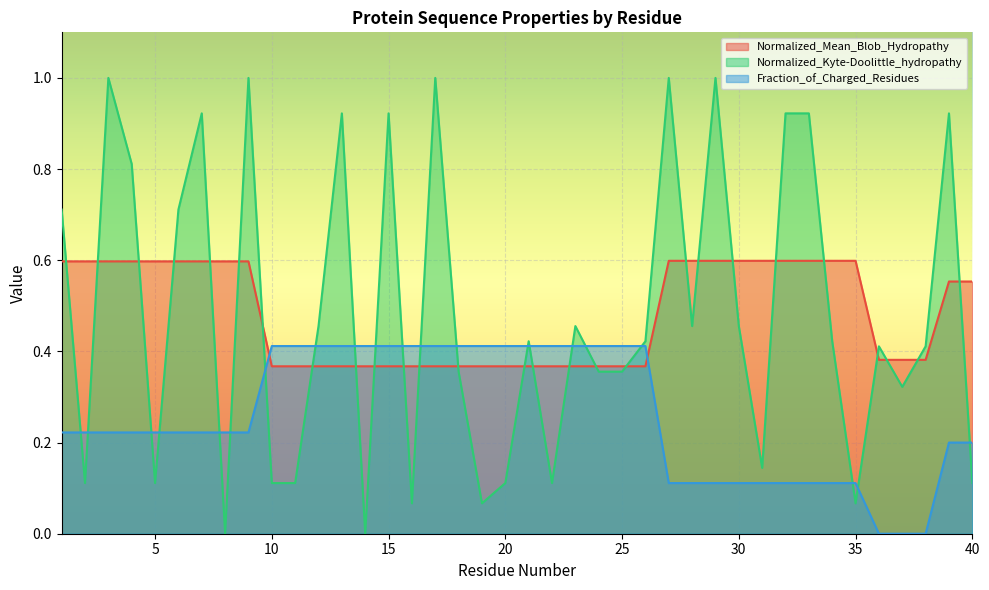

In Normalized_Kyte-Doolittle_hydropathy, how many points are lower than both neighbors (excluding endpoints)?

11